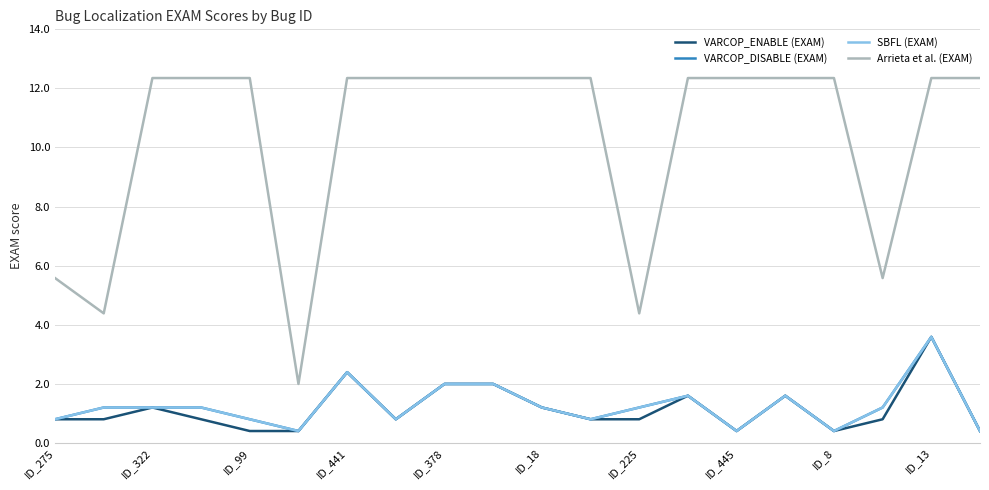

Is this an area chart (filled region under the line)?

No